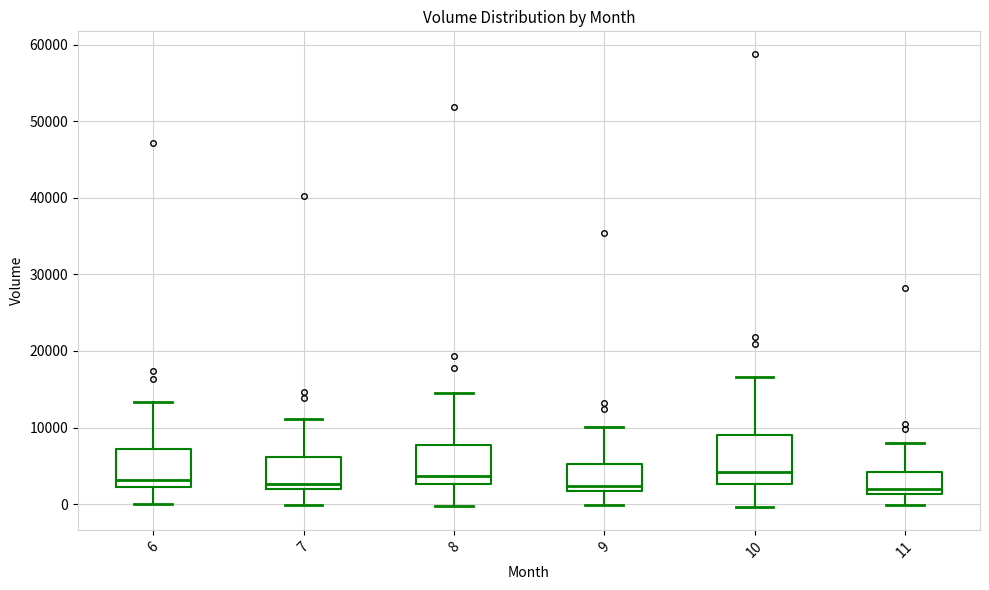

Reading left to right, read every box against the y-axis: the position of its median line, the range the box covers, and the ends of its whiskers. The values are not printed on the chart, so give them approximately, as read against the axis.

6: median 3000, box 2000 to 7000, whiskers 0 to 13000
7: median 3000, box 2000 to 6000, whiskers 0 to 11000
8: median 4000, box 3000 to 8000, whiskers 0 to 15000
9: median 2000 (just above the box's lower edge), box 2000 to 5000, whiskers 0 to 10000
10: median 4000, box 3000 to 9000, whiskers 0 to 17000
11: median 2000, box 1000 to 4000, whiskers 0 to 8000